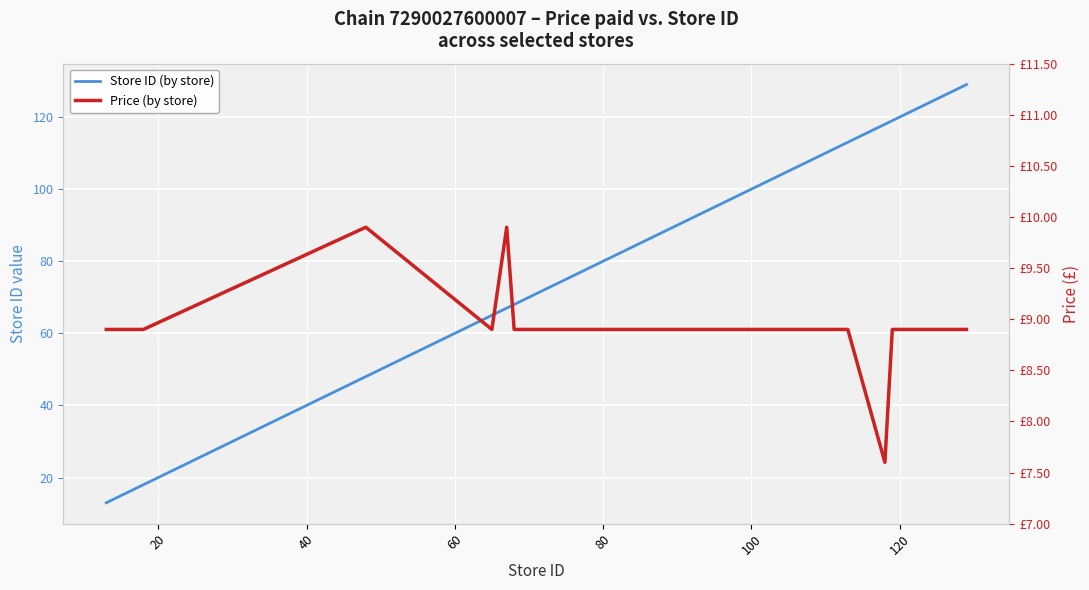

True or false: Price (by store) and Store ID (by store) intersect in this chart.

False